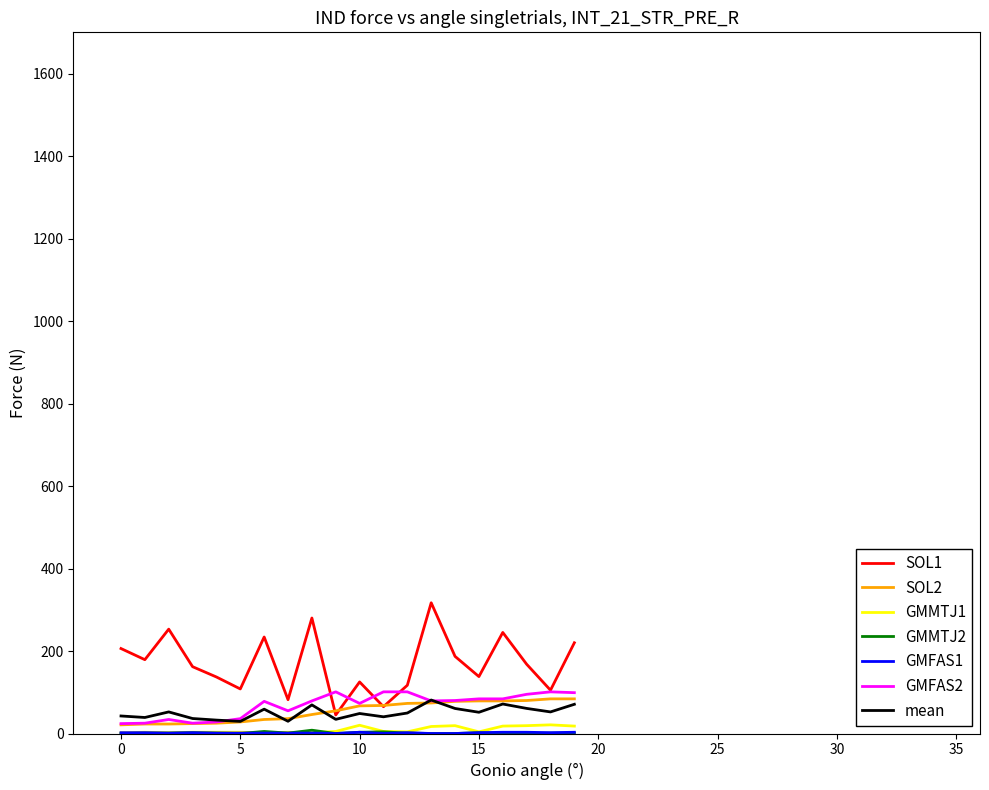

Which series has the widest spread of values?

SOL1